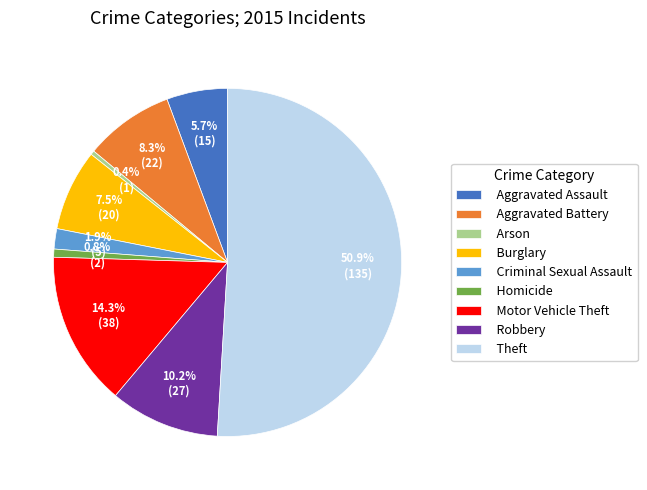

How many segments does this pie chart have?

9